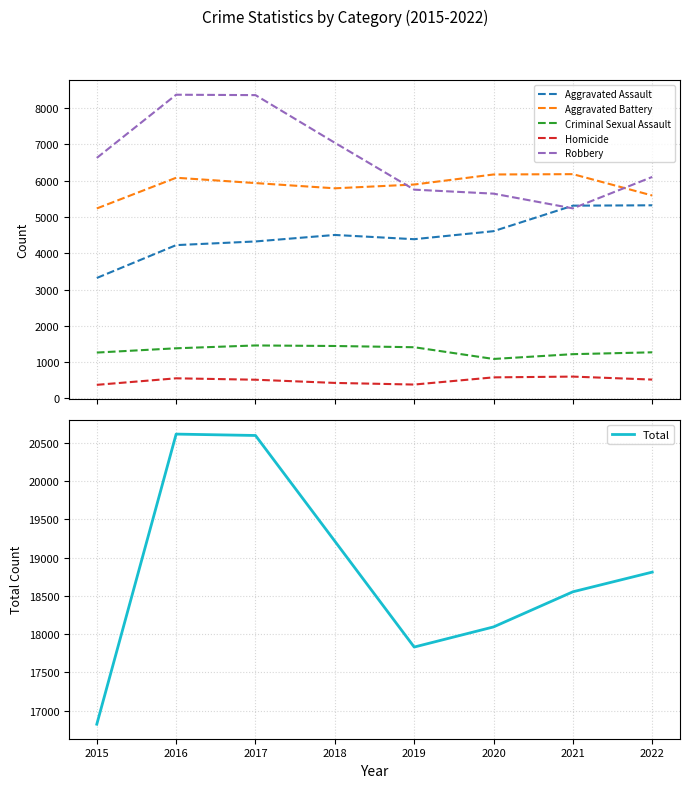

How many categories are shown in the chart?

8